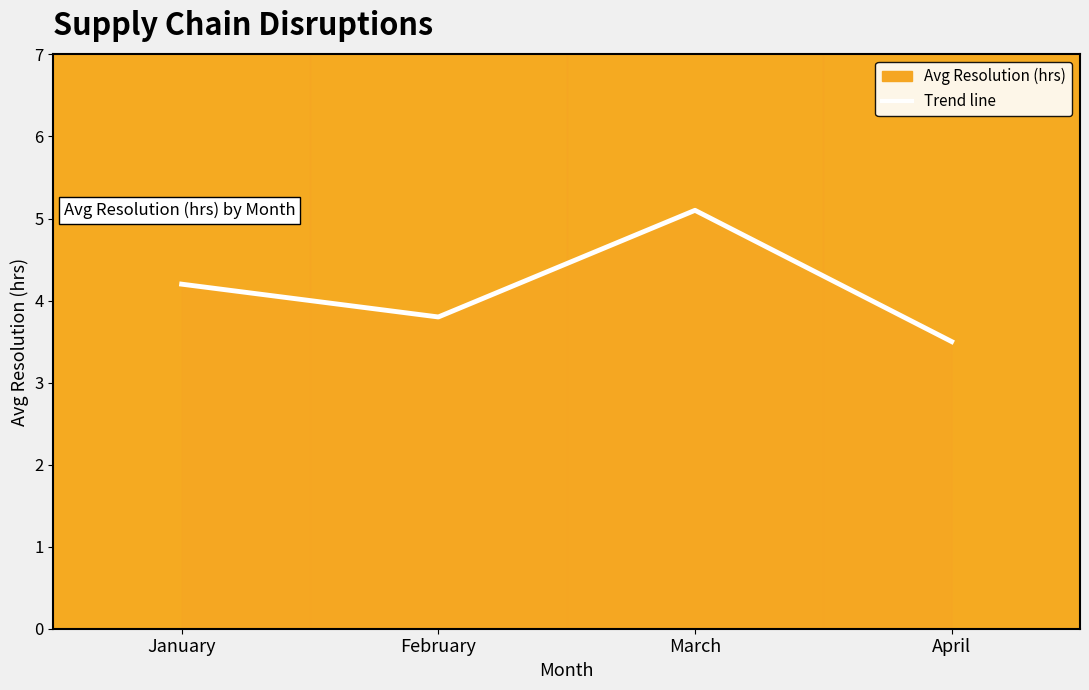

Rank the categories by value from lowest to highest.

April, February, January, March